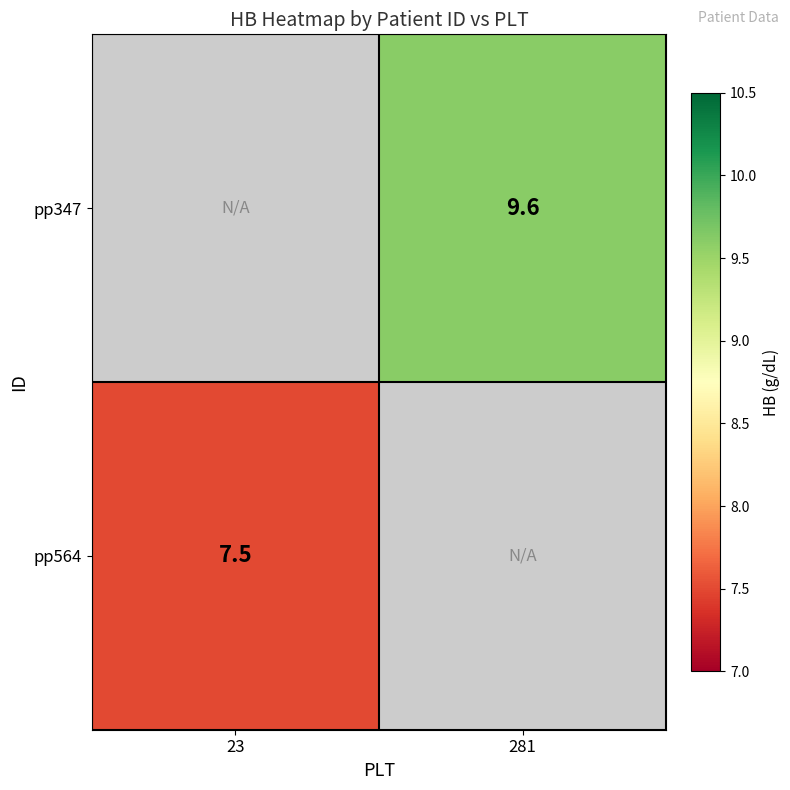

True or false: pp564 has a value of 7.5 at 23.

True